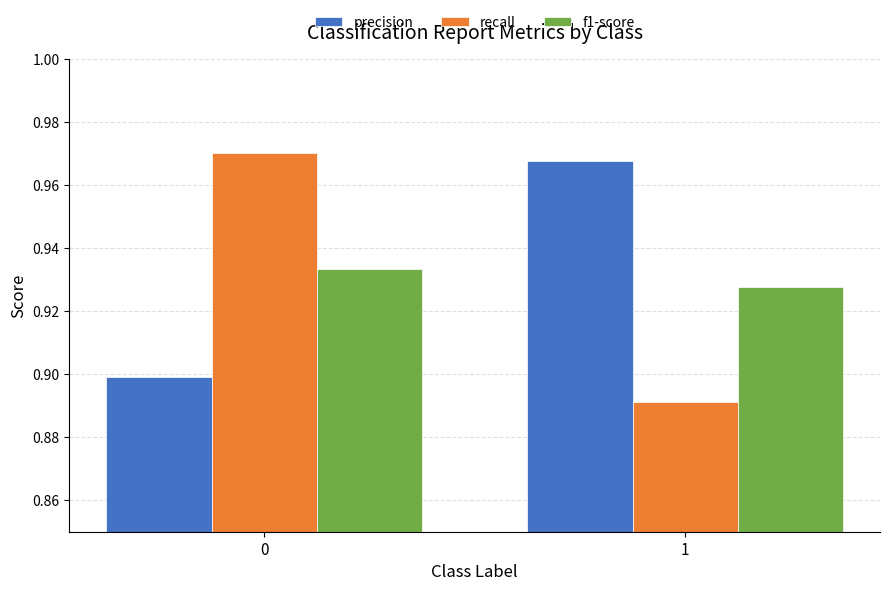

List the labels in order of recall value, largest first.

0, 1